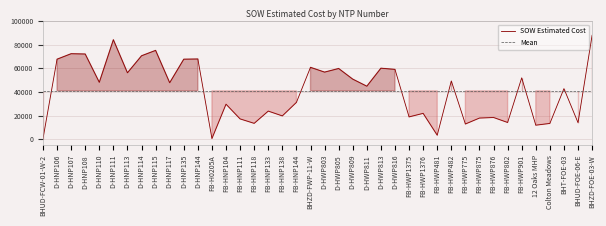

Does the chart display data point markers on the line(s)?

No